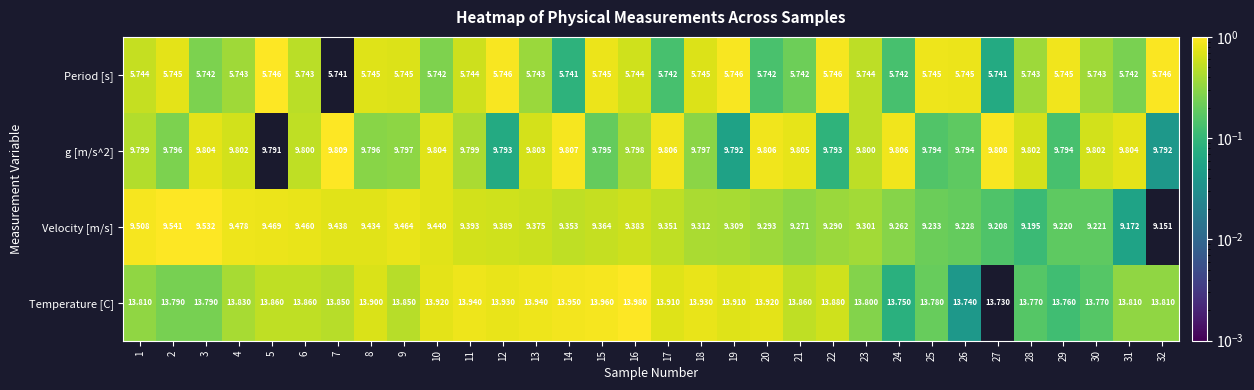

Is the value of Velocity [m/s] at 4 greater than the value of g [m/s^2] at 25?

No